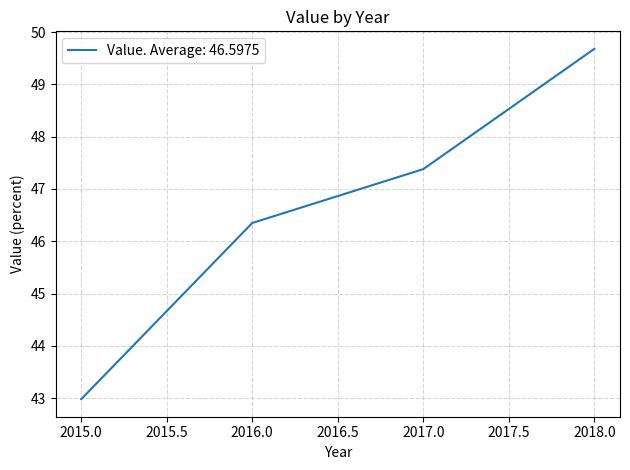

The chart shows a value of 20.0 at 2015.0. True or false?

False